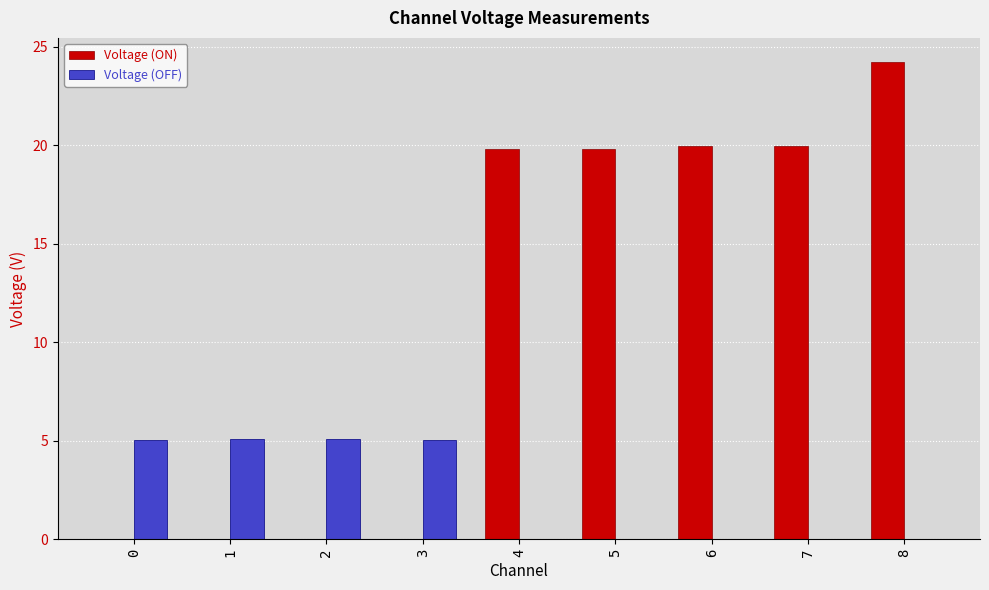

At which category is the sum across all series the highest?

8